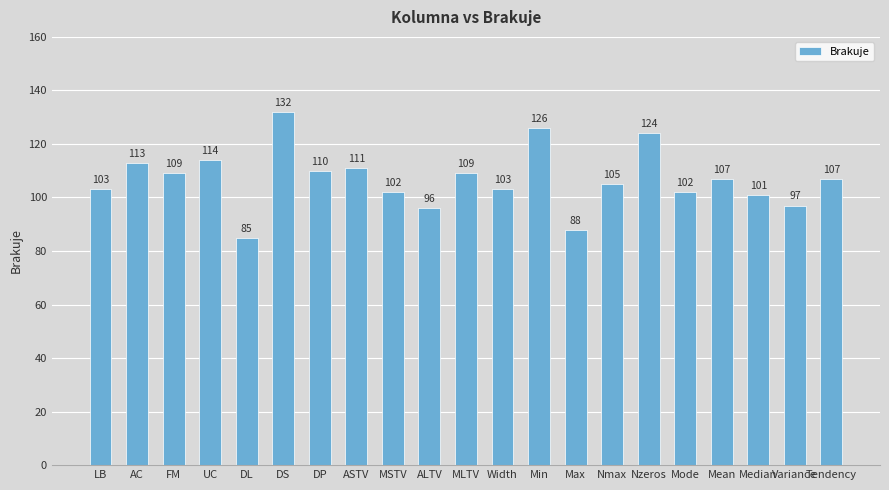

Reading left to right, list all the values displayed in this chart.

LB=103	AC=113	FM=109	UC=114	DL=85	DS=132	DP=110	ASTV=111	MSTV=102	ALTV=96	MLTV=109	Width=103	Min=126	Max=88	Nmax=105	Nzeros=124	Mode=102	Mean=107	Median=101	Variance=97	Tendency=107